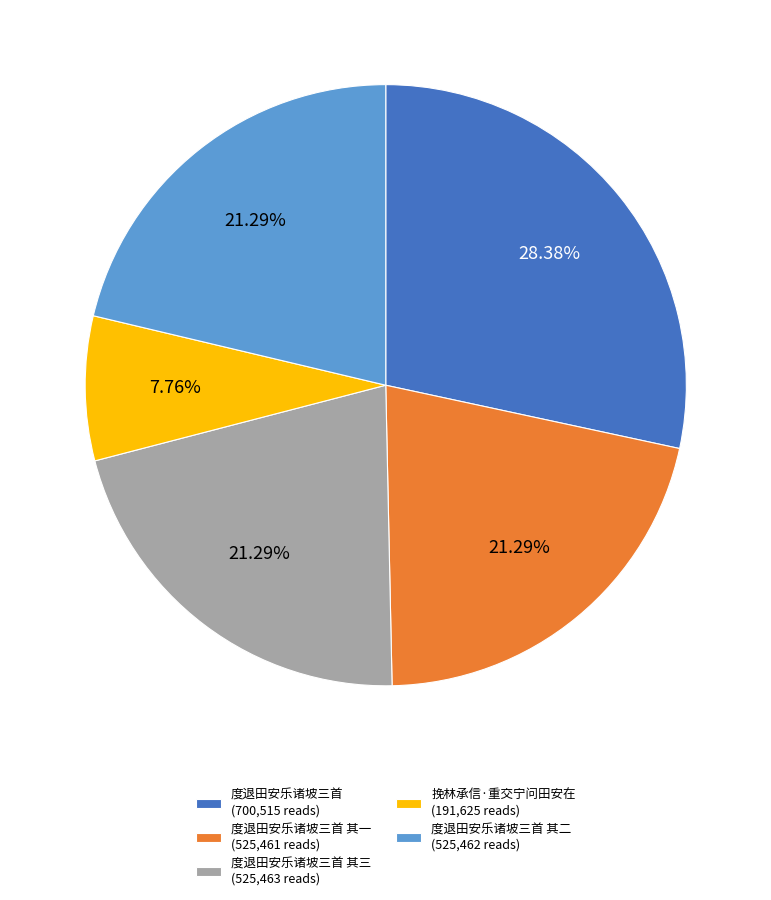

Is there a majority slice in this chart?

No